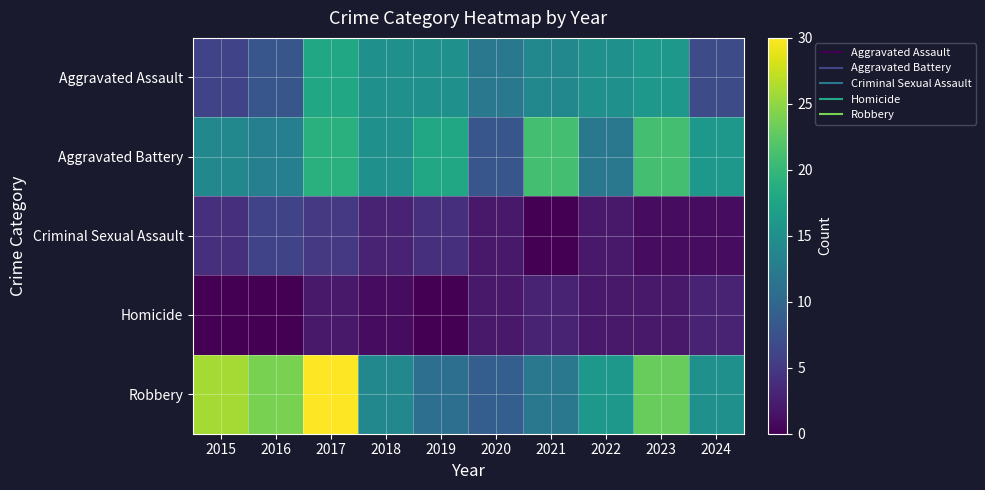

Which series has the largest total across all categories?

Robbery